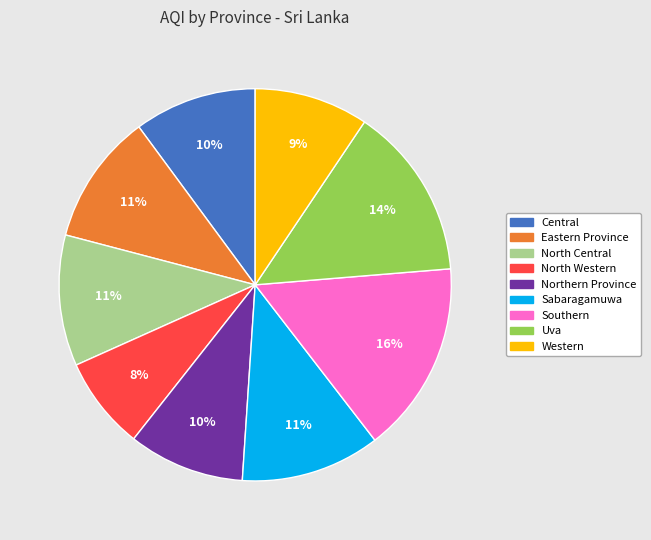

To the nearest percent, what percentage of the pie is North Western?

8%